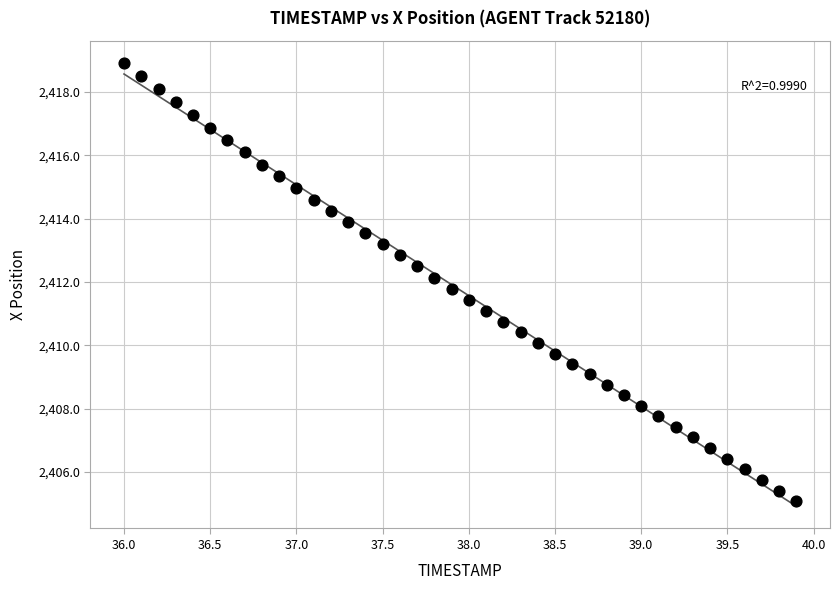

What is the range of X values (max minus min)?

3.9